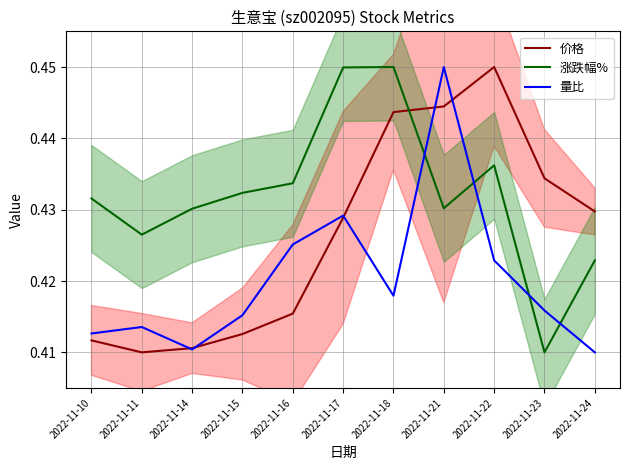

Is this an area chart (filled region under the line)?

No